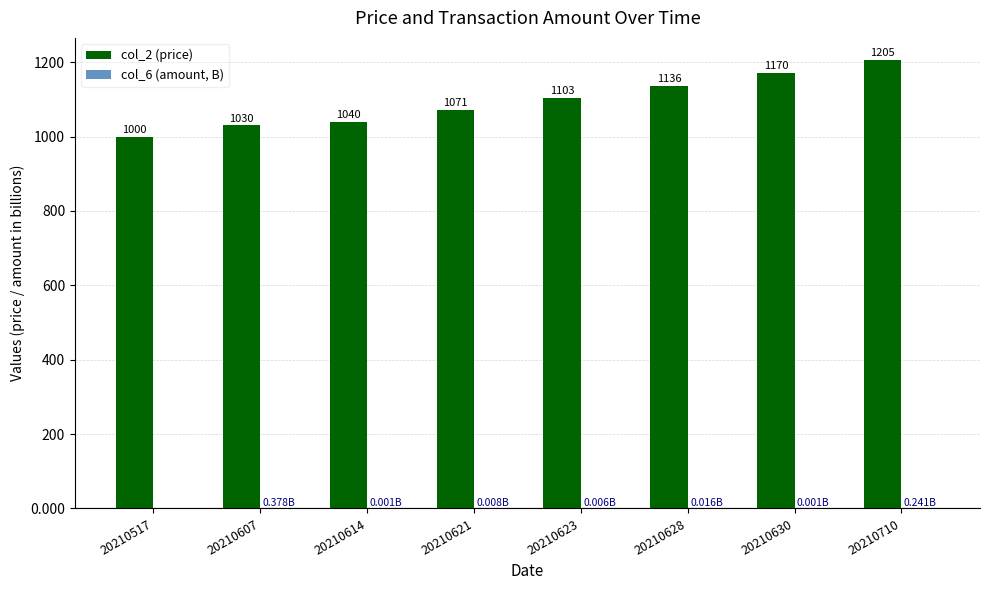

What is the sum of the col_2 (price) values at 20210623 and 20210621?

2174.0